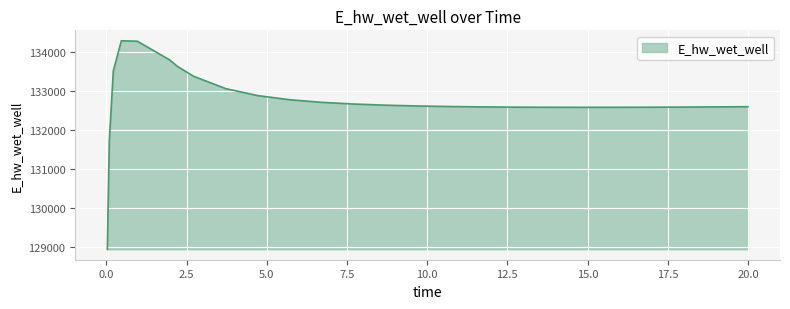

What is the minimum value shown in the chart?

128942.2